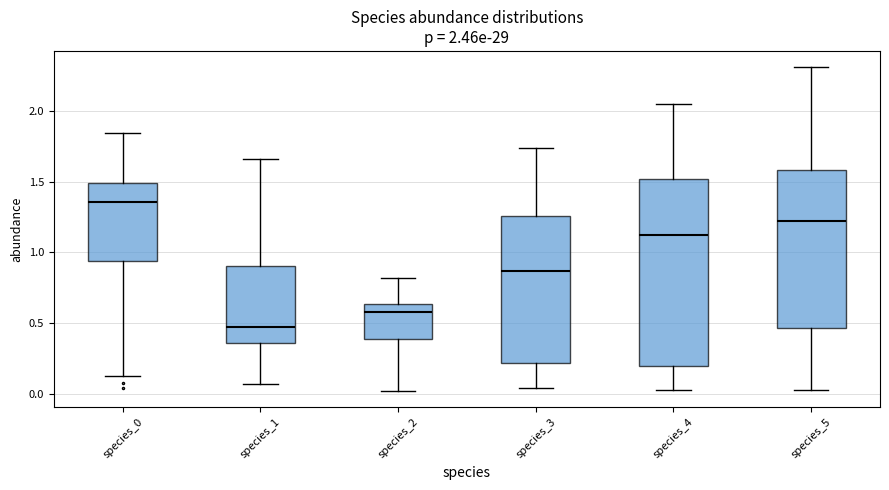

Which box has the lowest median line?

species_1